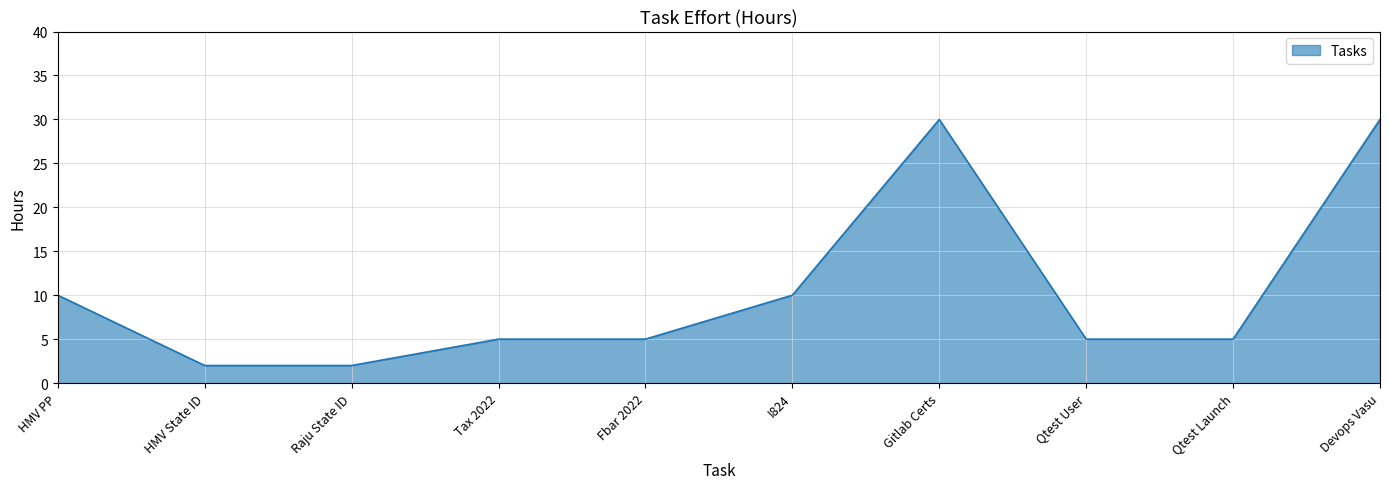

What is the maximum value shown in the chart?

30